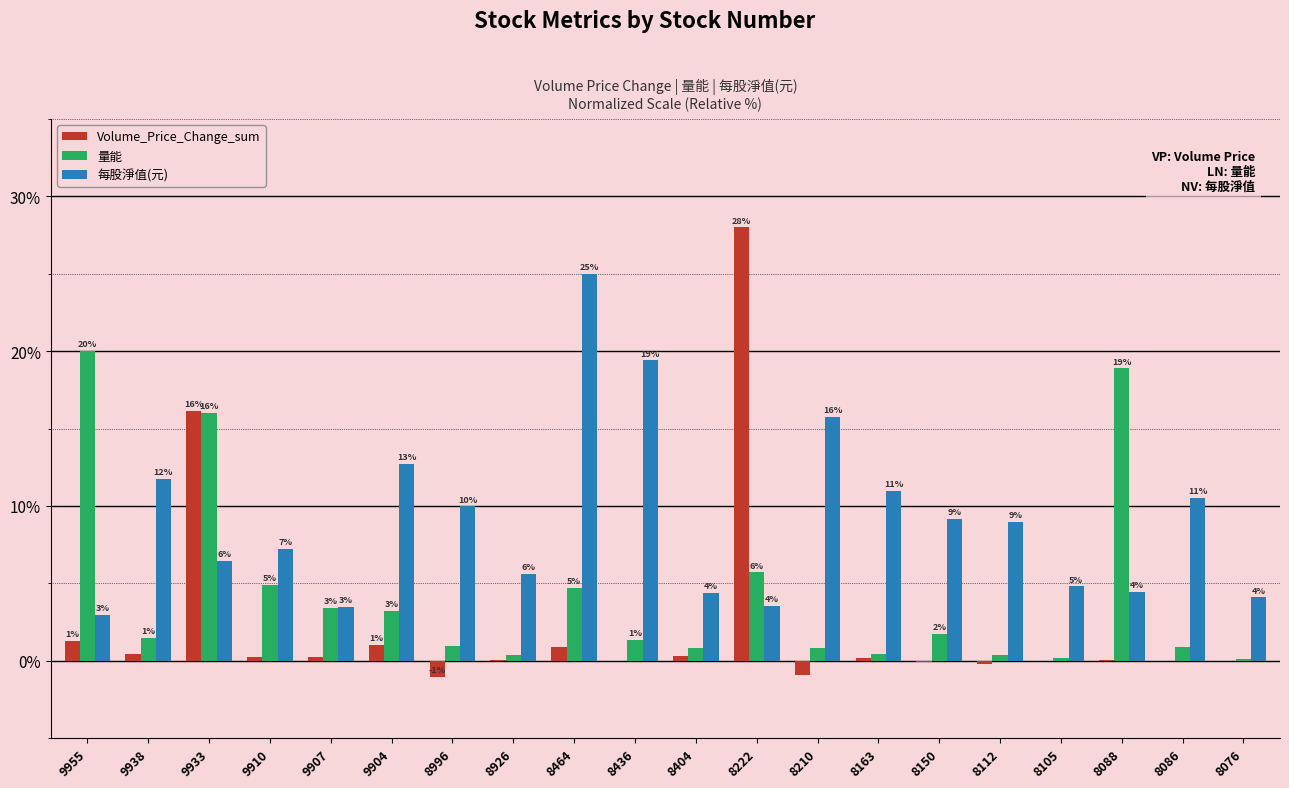

At which category is the sum across all series the highest?

9933